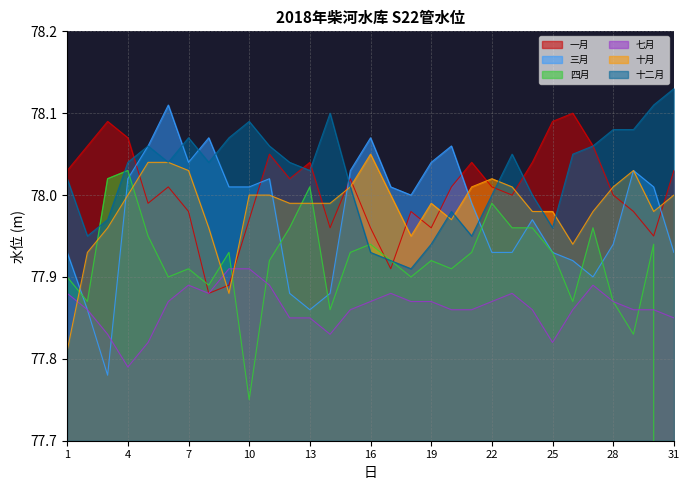

Rank the series by their maximum value, from highest to lowest.

十二月, 三月, 一月, 十月, 四月, 七月